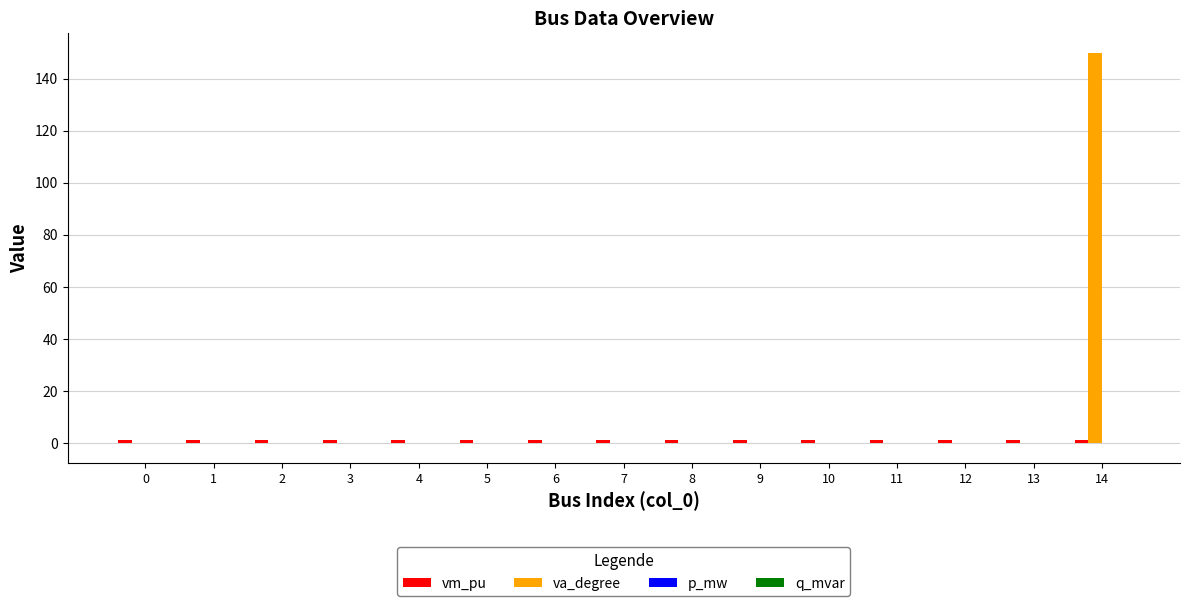

How many categories are shown in the chart?

15